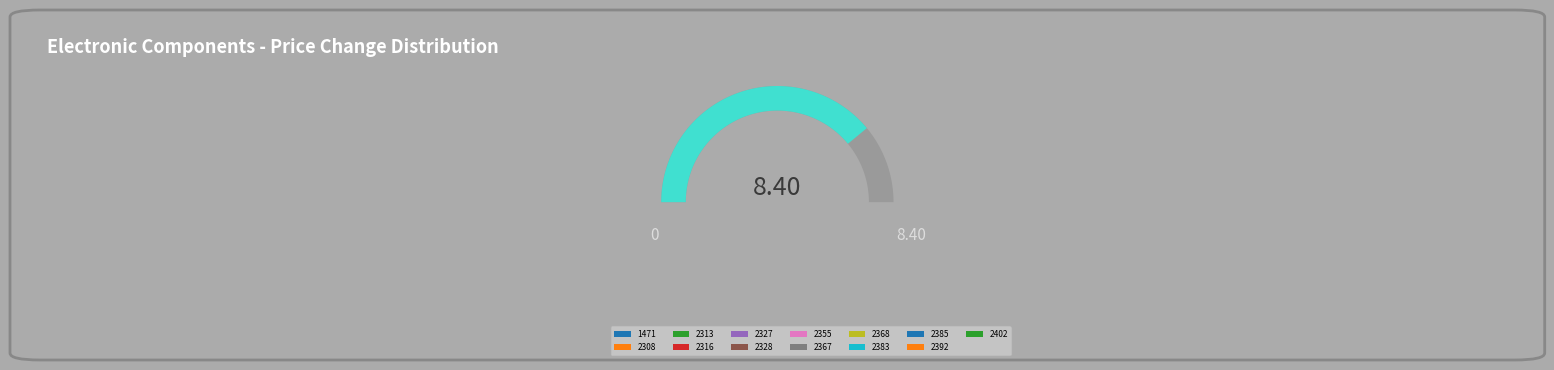

Do 2328 and 2383 together represent more than half of the pie?

No